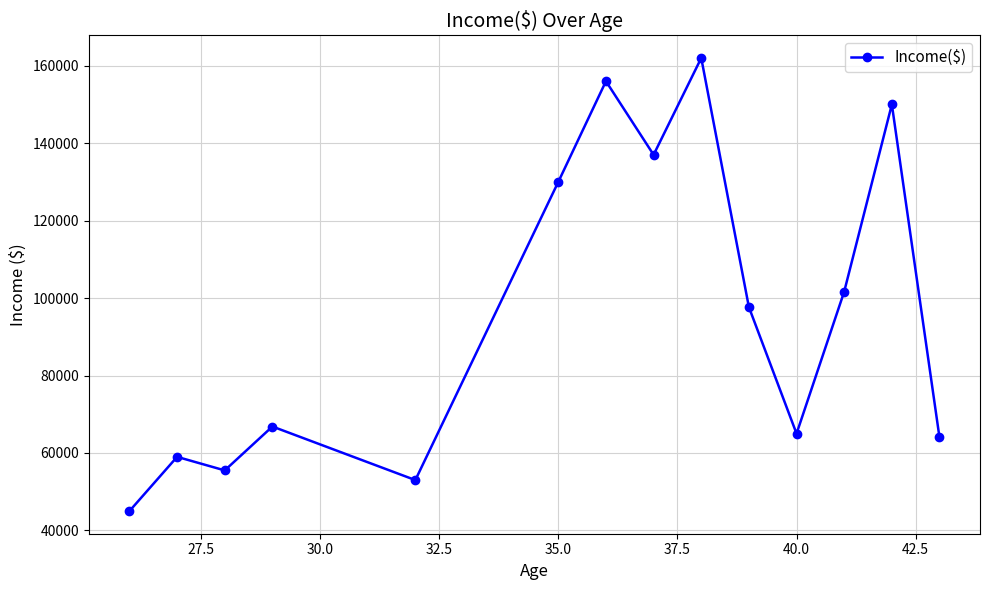

What is the value of the 5th point from the left?

53000.0